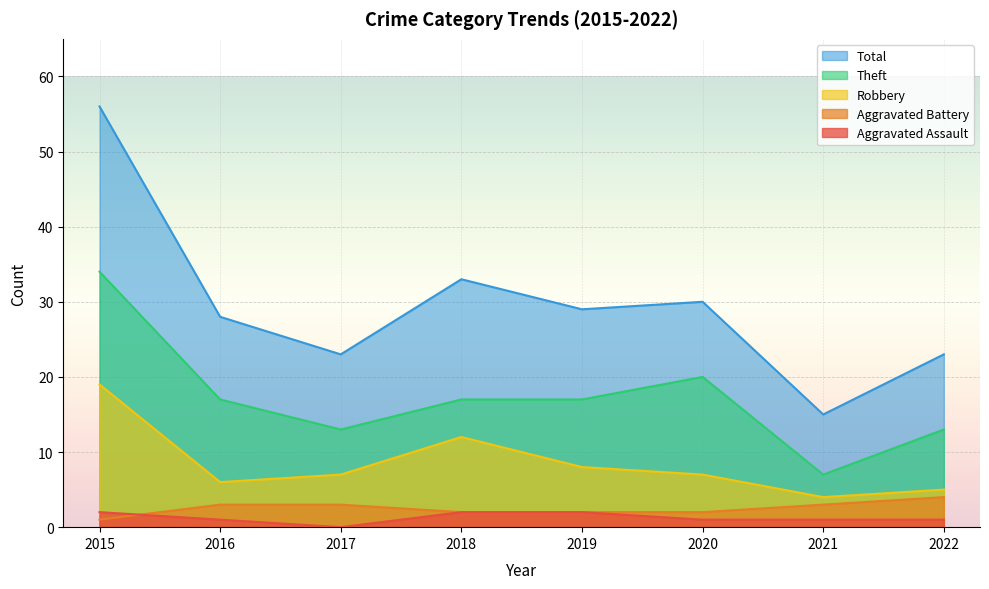

Where is Robbery nearest to the value 11?

2018